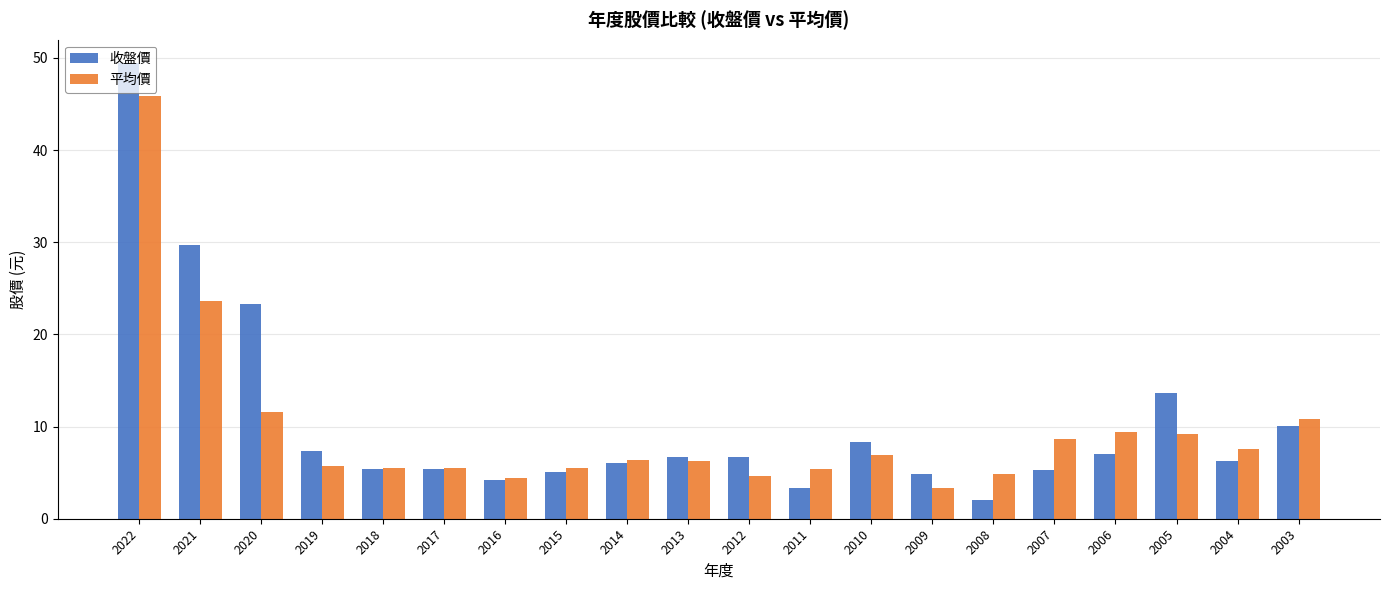

Rank the series by their maximum value, from highest to lowest.

收盤價, 平均價